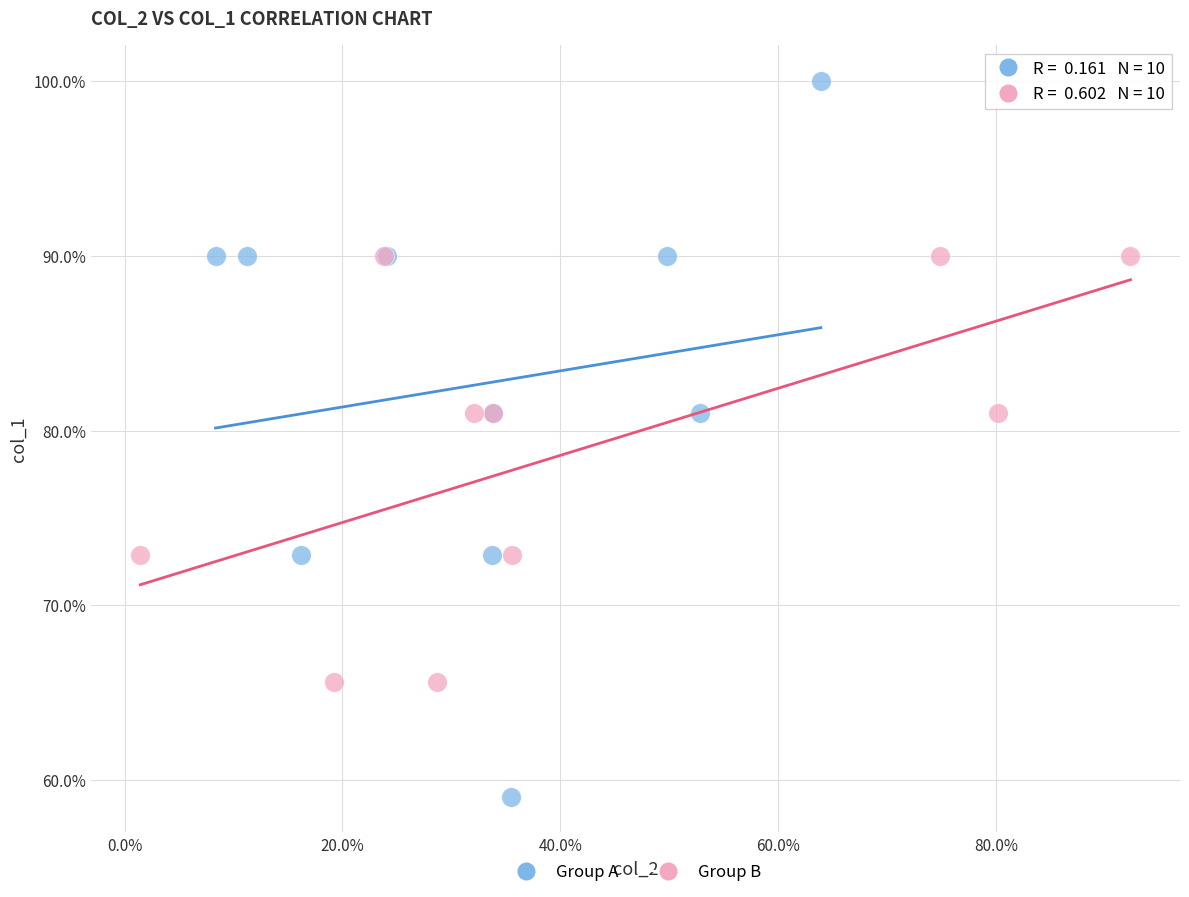

Which series reaches the minimum Y coordinate?

Group A